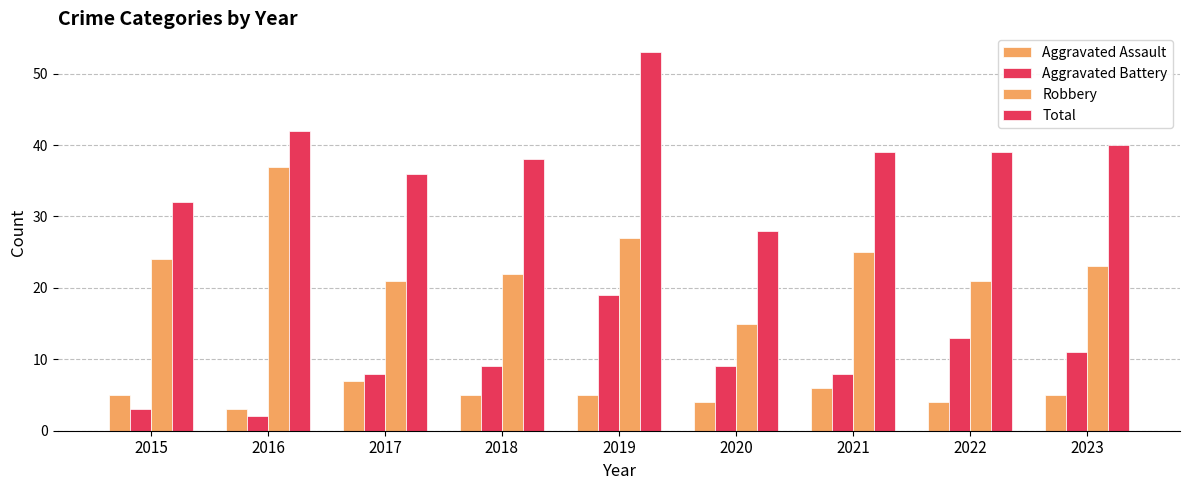

What is the sum of all Aggravated Battery values?

82